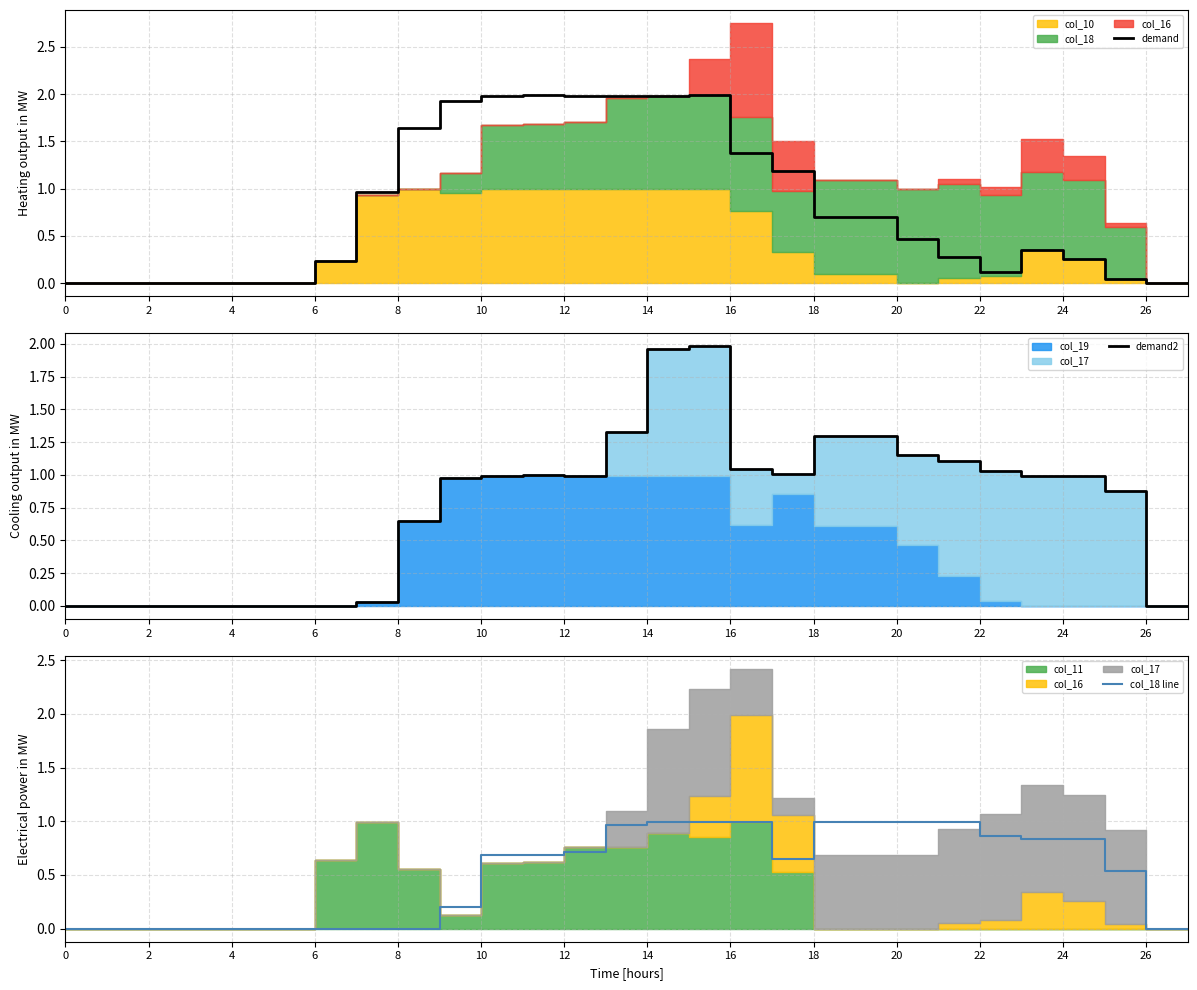

How many data points in demand are above 0?

20